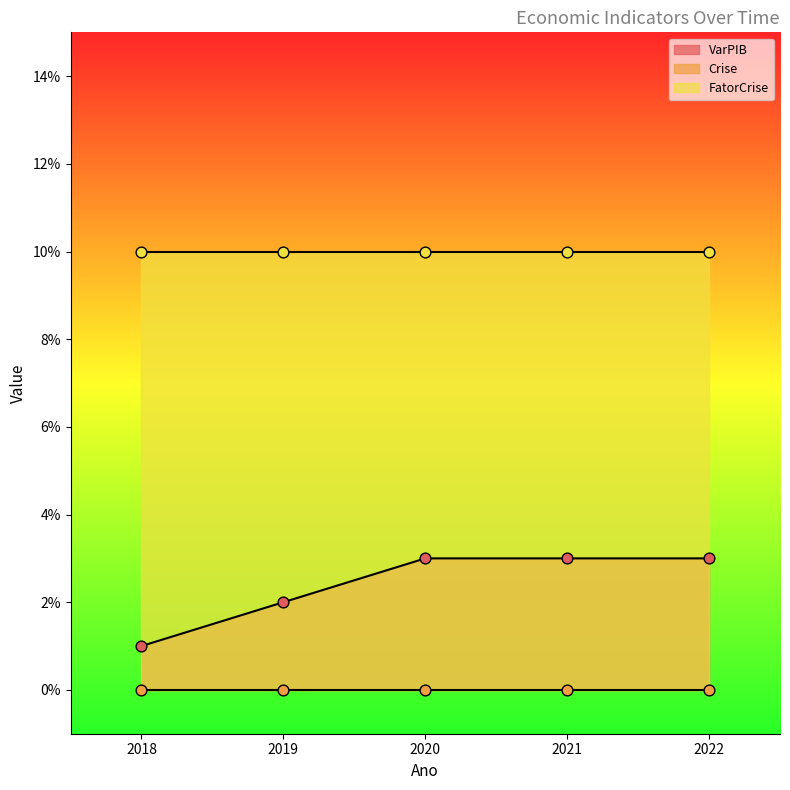

Which series has the widest spread of Y values?

VarPIB